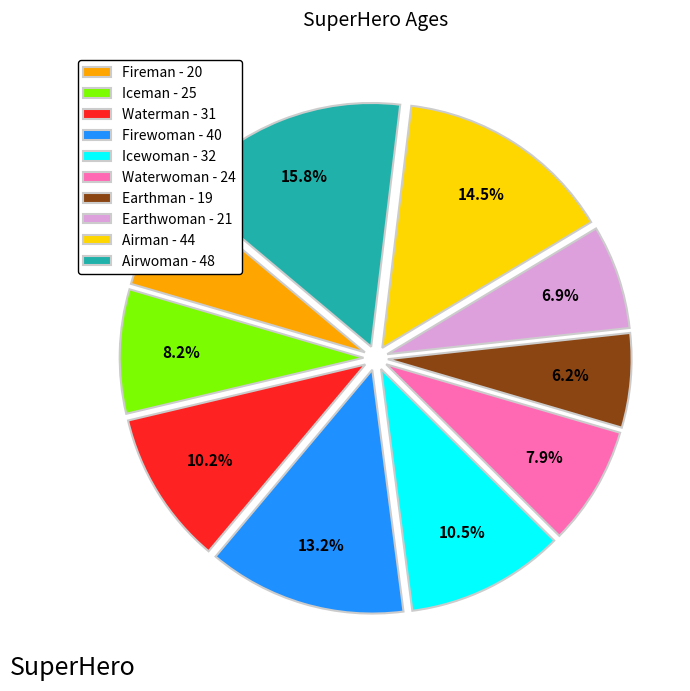

What percentage is the Airwoman slice, to the nearest percent?

16%